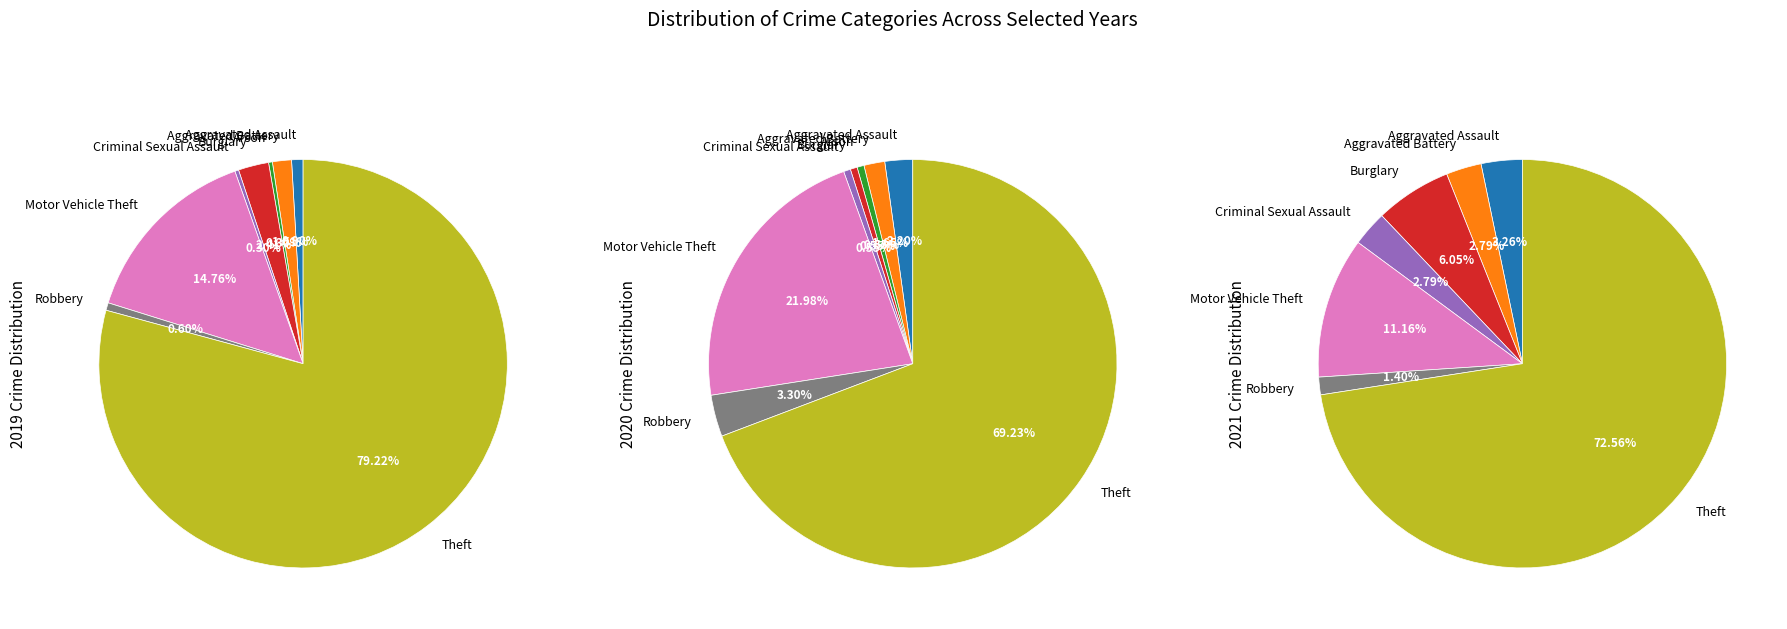

To the nearest percent, what portion does Theft represent?

73%